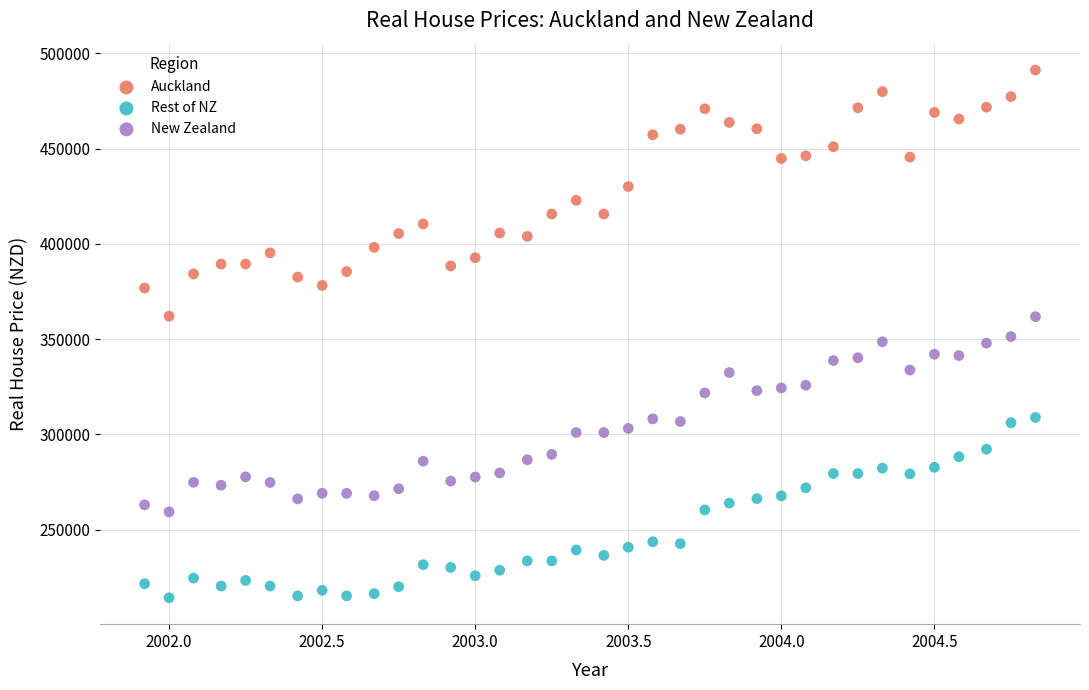

Which series has the largest Y range (max minus min)?

Auckland